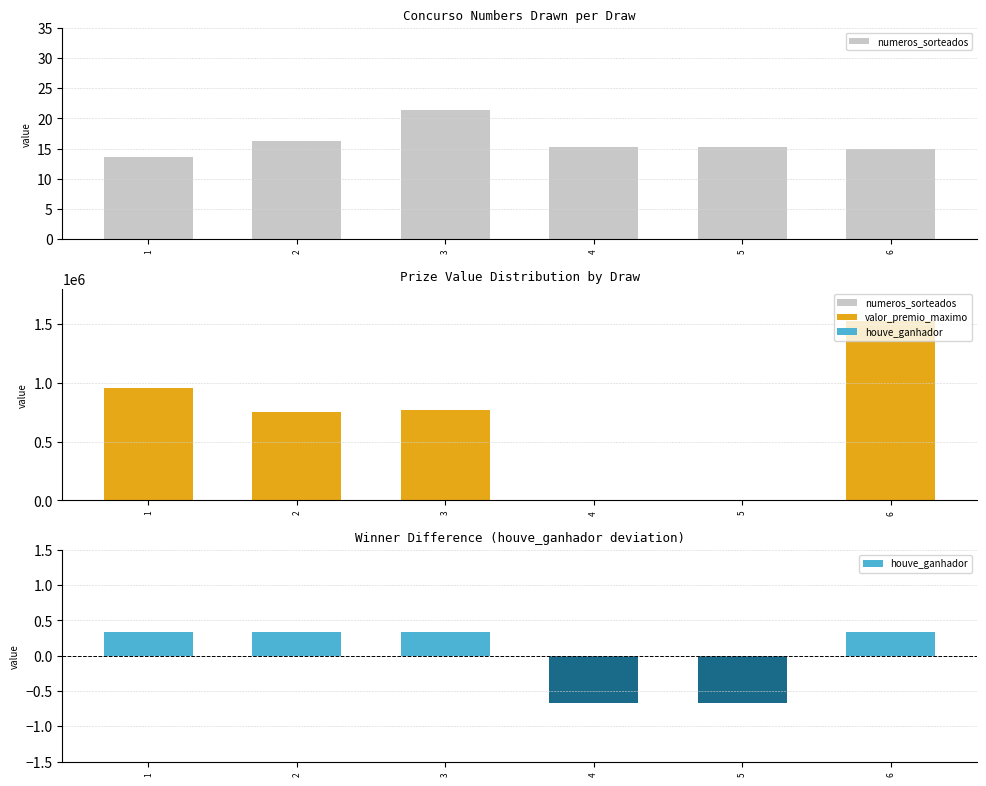

Which series has the widest spread of values?

valor_premio_maximo